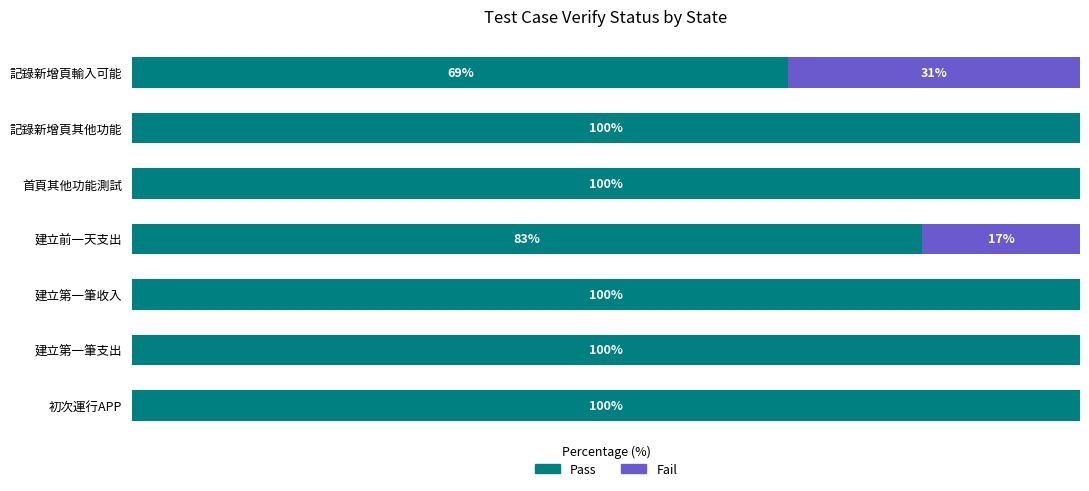

Where is Pass nearest to the value 84?

建立前一天支出